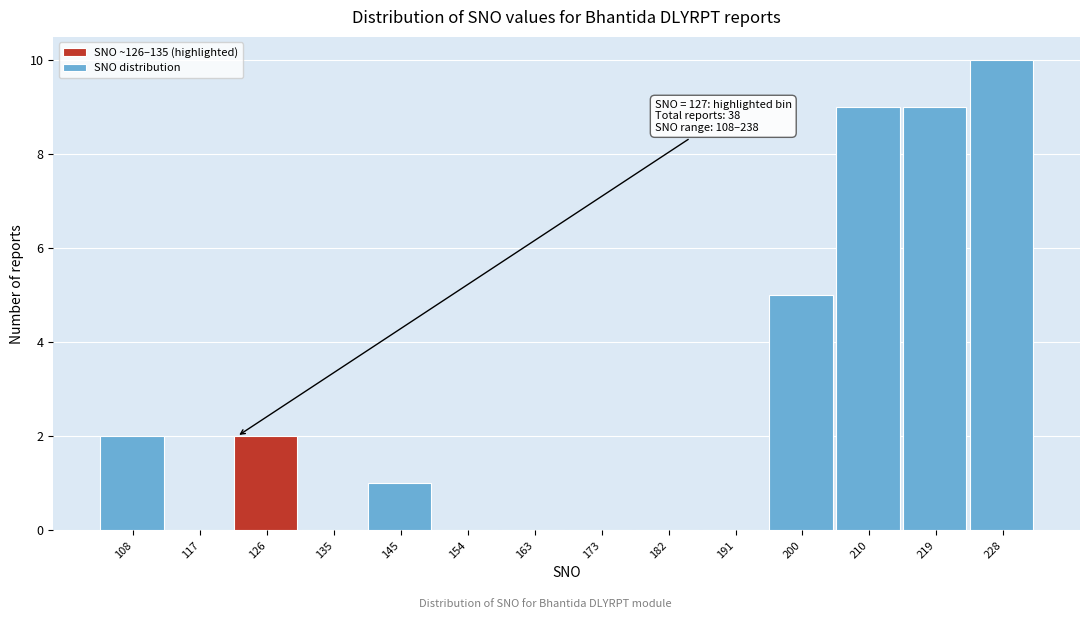

Reading left to right, extract all data points from this chart.

108=2	117=0	126=2	135=0	145=1	154=0	163=0	173=0	182=0	191=0	200=5	210=9	219=9	228=10